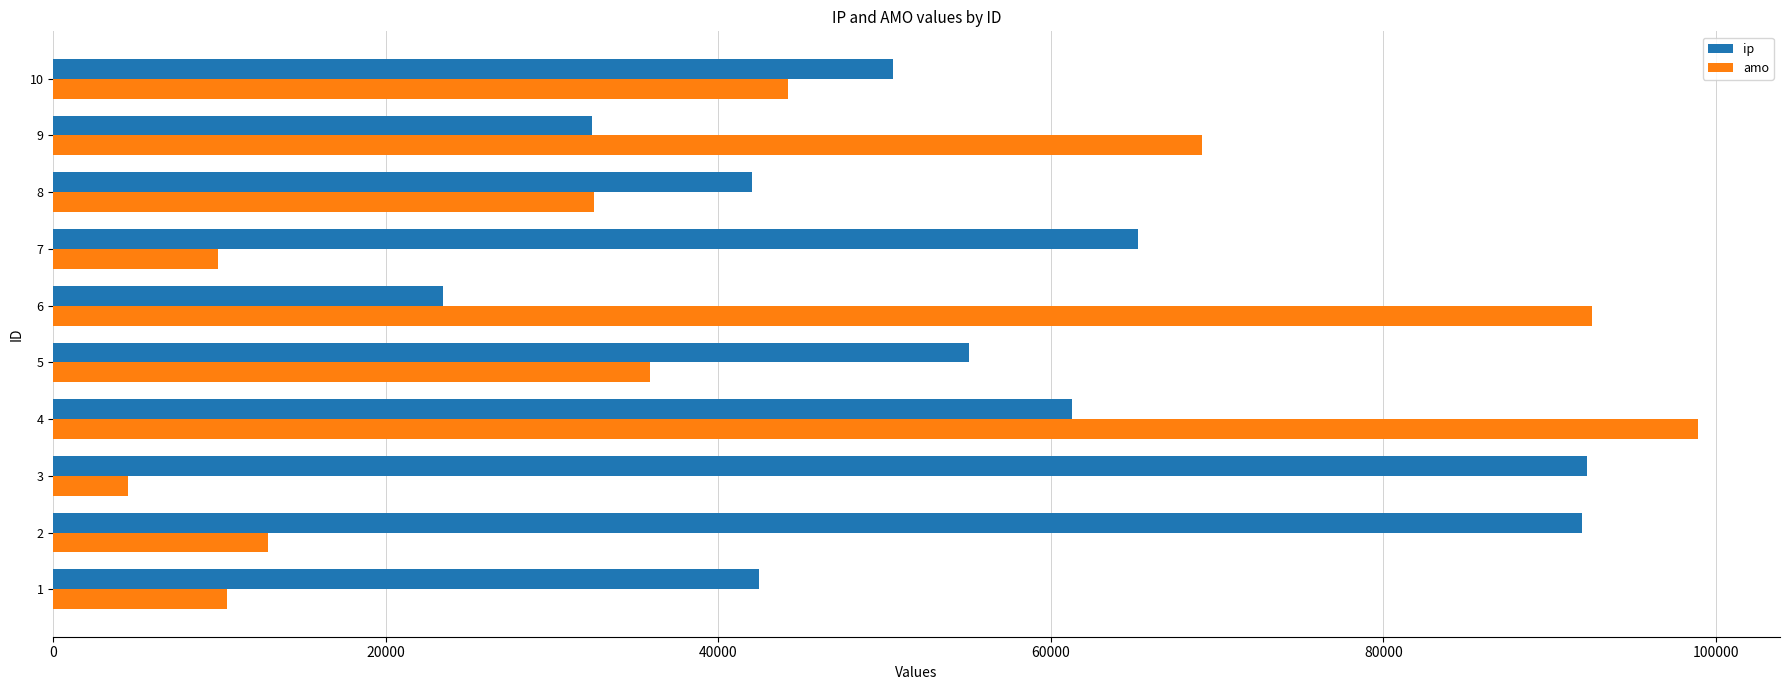

At which category is the sum across all series the highest?

4